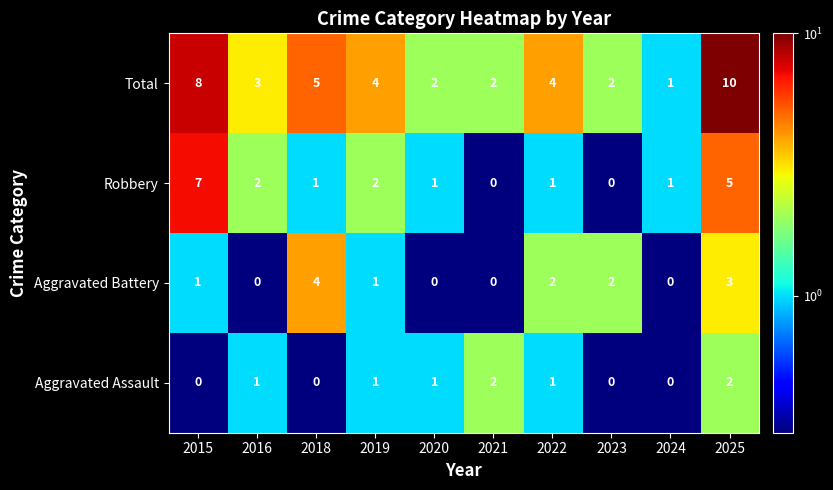

What is the difference between the second highest and second lowest values in the Robbery series?

5